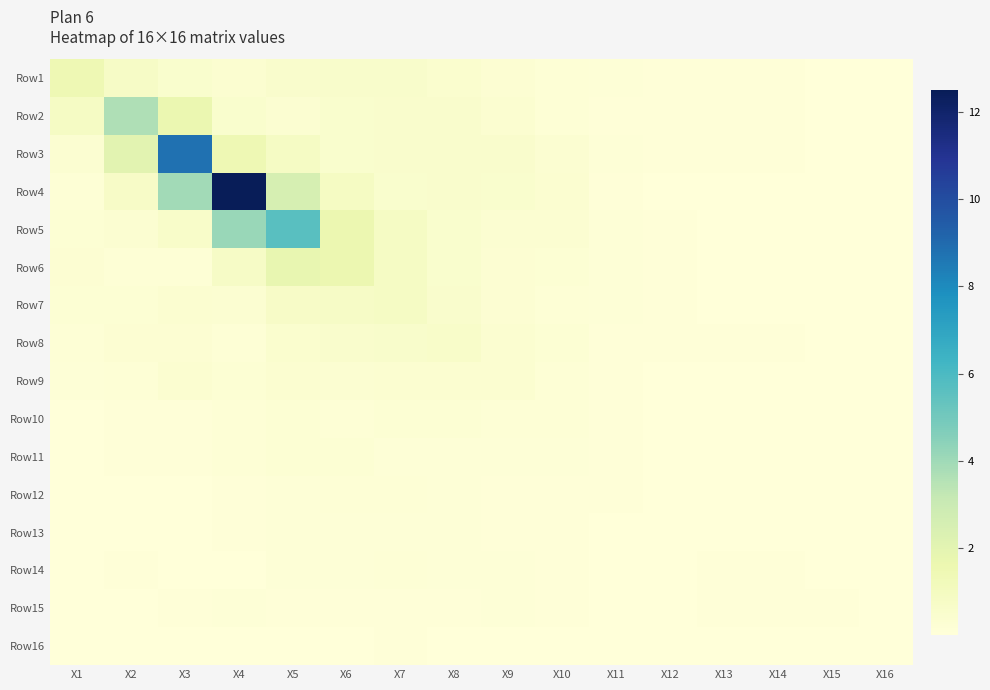

Reading left to right, list all the values displayed in this chart.

Row1: X1=1.4	X2=0.7	X3=0.5	X4=0.4	X5=0.5	X6=0.6	X7=0.6	X8=0.4	X9=0.3	X10=0.2	X11=0.1	X12=0.1	X13=0.1	X14=0.1	X15=0.0	X16=0.0
Row2: X1=0.8	X2=3.7	X3=1.6	X4=0.5	X5=0.3	X6=0.5	X7=0.5	X8=0.5	X9=0.4	X10=0.2	X11=0.1	X12=0.1	X13=0.1	X14=0.1	X15=0.0	X16=0.0
Row3: X1=0.3	X2=2.0	X3=8.8	X4=1.4	X5=0.8	X6=0.5	X7=0.5	X8=0.5	X9=0.5	X10=0.3	X11=0.1	X12=0.1	X13=0.1	X14=0.1	X15=0.0	X16=0.0
Row4: X1=0.2	X2=0.7	X3=3.9	X4=12.5	X5=2.5	X6=0.8	X7=0.5	X8=0.5	X9=0.5	X10=0.4	X11=0.1	X12=0.0	X13=0.0	X14=0.0	X15=0.0	X16=0.0
Row5: X1=0.2	X2=0.3	X3=0.6	X4=4.2	X5=5.6	X6=1.6	X7=0.8	X8=0.5	X9=0.3	X10=0.3	X11=0.1	X12=0.1	X13=0.0	X14=0.0	X15=0.0	X16=0.0
Row6: X1=0.3	X2=0.2	X3=0.2	X4=0.8	X5=1.8	X6=1.6	X7=0.8	X8=0.5	X9=0.3	X10=0.2	X11=0.1	X12=0.1	X13=0.0	X14=0.0	X15=0.0	X16=0.0
Row7: X1=0.2	X2=0.2	X3=0.4	X4=0.3	X5=0.7	X6=0.7	X7=0.8	X8=0.5	X9=0.3	X10=0.2	X11=0.1	X12=0.1	X13=0.0	X14=0.0	X15=0.0	X16=0.0
Row8: X1=0.2	X2=0.3	X3=0.3	X4=0.2	X5=0.4	X6=0.5	X7=0.6	X8=0.6	X9=0.4	X10=0.2	X11=0.1	X12=0.1	X13=0.1	X14=0.1	X15=0.0	X16=0.0
Row9: X1=0.1	X2=0.2	X3=0.4	X4=0.2	X5=0.4	X6=0.3	X7=0.4	X8=0.4	X9=0.3	X10=0.2	X11=0.1	X12=0.0	X13=0.0	X14=0.0	X15=0.0	X16=0.0
Row10: X1=0.0	X2=0.1	X3=0.1	X4=0.2	X5=0.2	X6=0.2	X7=0.2	X8=0.2	X9=0.2	X10=0.2	X11=0.1	X12=0.0	X13=0.0	X14=0.0	X15=0.0	X16=0.0
Row11: X1=0.0	X2=0.1	X3=0.1	X4=0.2	X5=0.2	X6=0.2	X7=0.1	X8=0.1	X9=0.1	X10=0.1	X11=0.1	X12=0.0	X13=0.0	X14=0.0	X15=0.0	X16=0.0
Row12: X1=0.0	X2=0.0	X3=0.1	X4=0.1	X5=0.1	X6=0.2	X7=0.2	X8=0.1	X9=0.1	X10=0.1	X11=0.1	X12=0.0	X13=0.0	X14=0.0	X15=0.0	X16=0.0
Row13: X1=0.0	X2=0.0	X3=0.0	X4=0.1	X5=0.1	X6=0.1	X7=0.1	X8=0.1	X9=0.1	X10=0.1	X11=0.0	X12=0.0	X13=0.0	X14=0.0	X15=0.0	X16=0.0
Row14: X1=0.0	X2=0.1	X3=0.0	X4=0.1	X5=0.1	X6=0.1	X7=0.2	X8=0.1	X9=0.1	X10=0.1	X11=0.1	X12=0.0	X13=0.1	X14=0.1	X15=0.0	X16=0.0
Row15: X1=0.0	X2=0.0	X3=0.1	X4=0.1	X5=0.1	X6=0.1	X7=0.1	X8=0.1	X9=0.1	X10=0.1	X11=0.0	X12=0.0	X13=0.1	X14=0.1	X15=0.1	X16=0.0
Row16: X1=0.0	X2=0.0	X3=0.0	X4=0.0	X5=0.0	X6=0.0	X7=0.1	X8=0.0	X9=0.0	X10=0.0	X11=0.0	X12=0.0	X13=0.0	X14=0.0	X15=0.0	X16=0.0